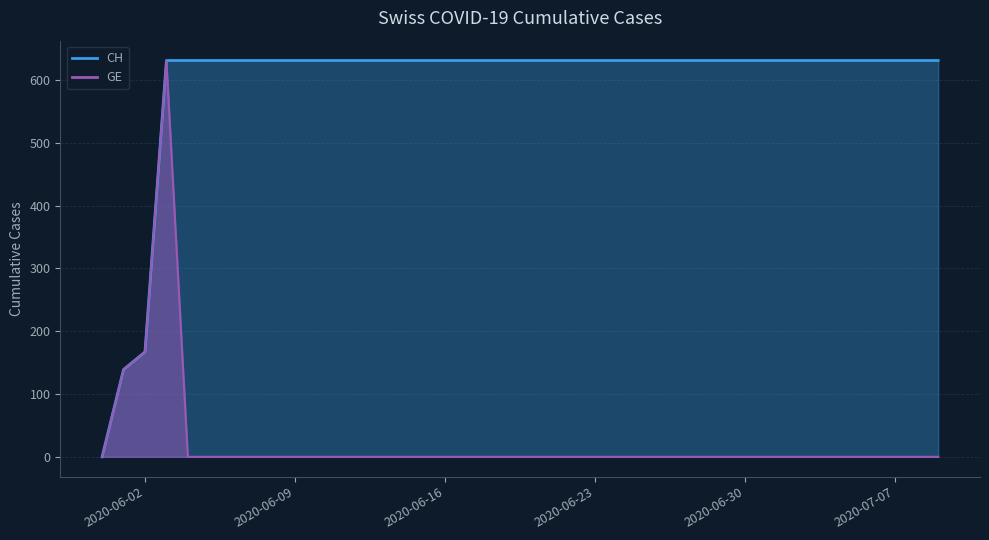

Does the chart display data point markers on the line(s)?

No